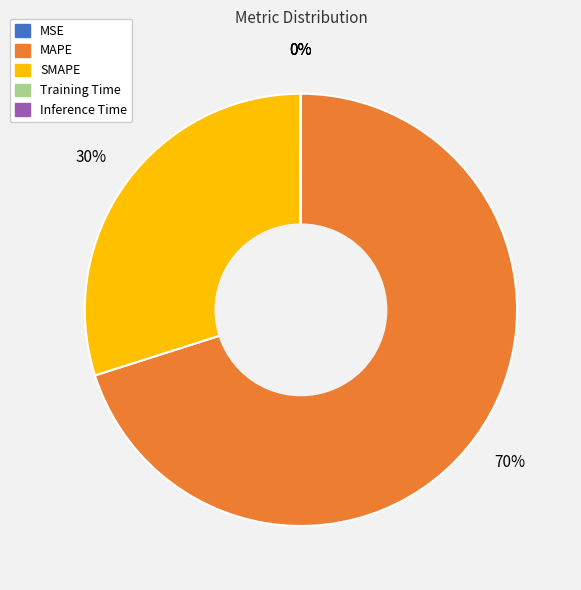

What percentage is the SMAPE slice, to the nearest percent?

30%